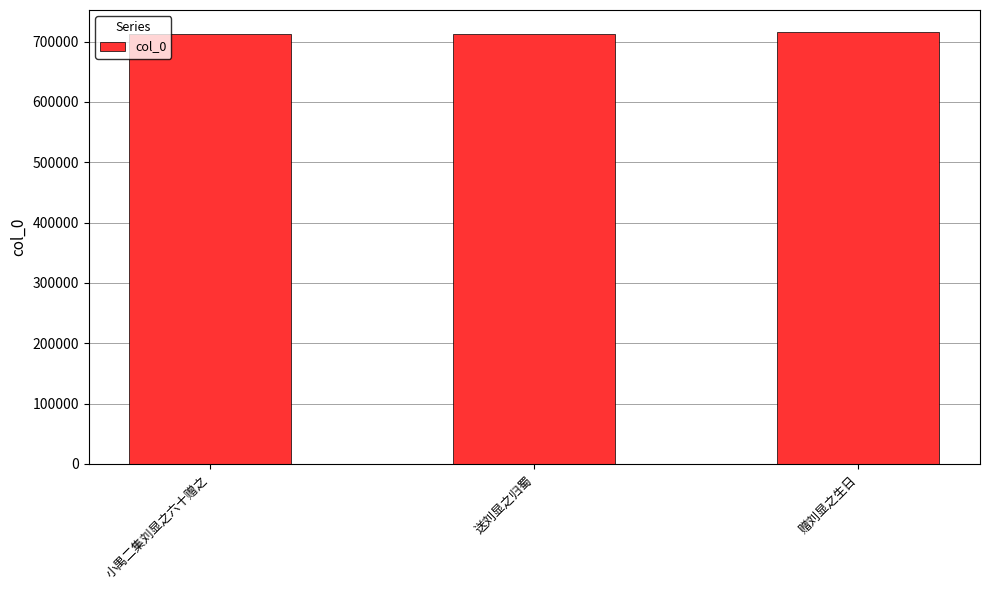

What is the smallest value displayed?

712245